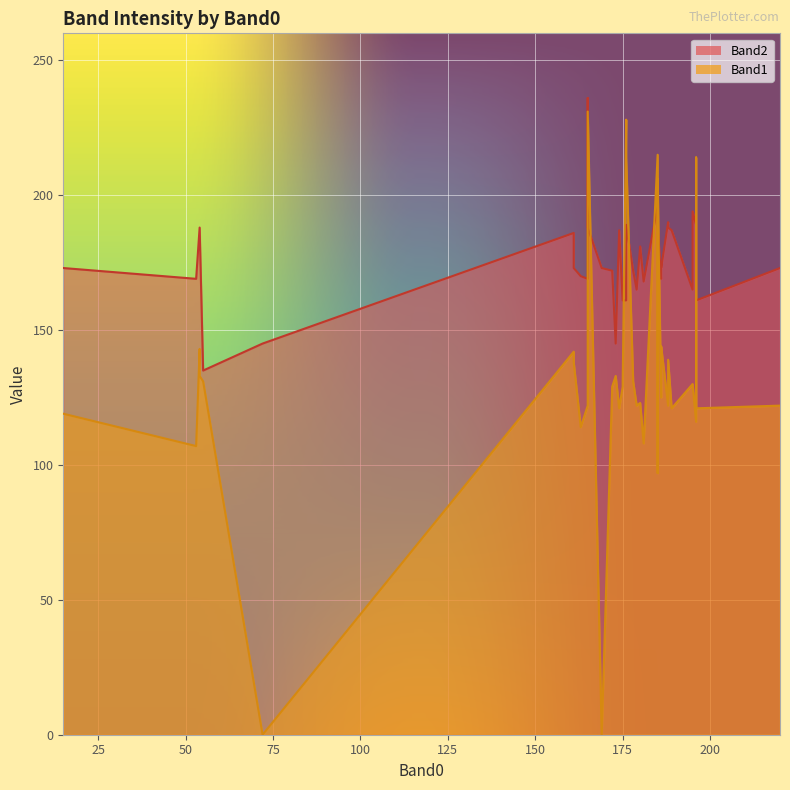

Where is Band1 nearest to the value 115?

196